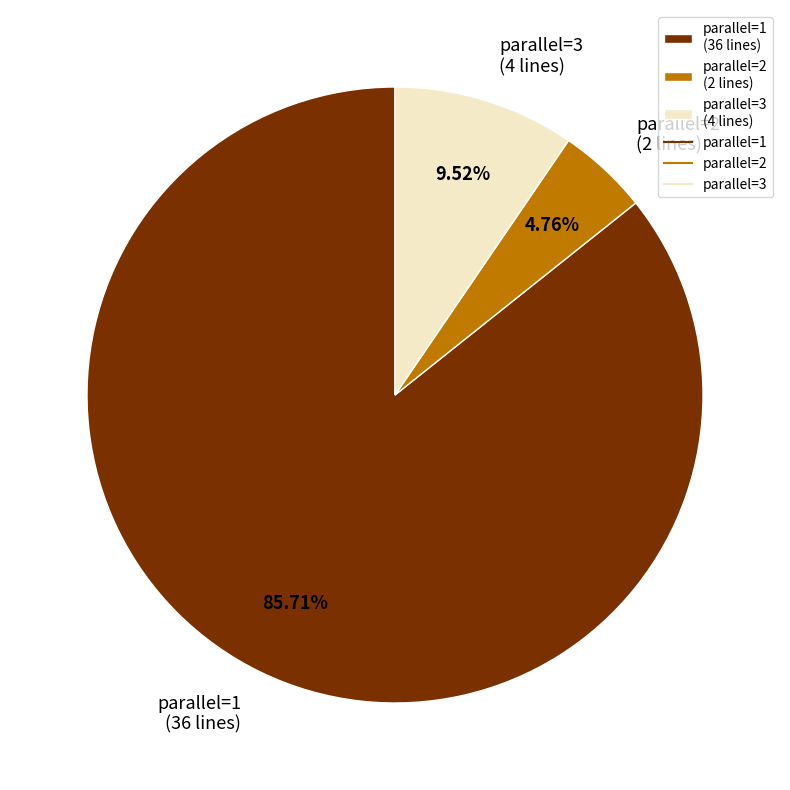

Rank the categories by value from highest to lowest.

parallel=1 (36 lines), parallel=3 (4 lines), parallel=2 (2 lines)